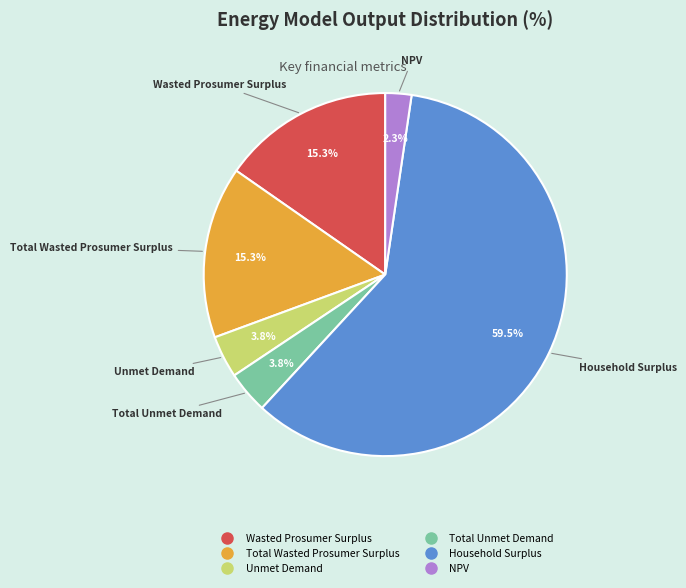

What percentage is NOT represented by Household Surplus?

40.5%